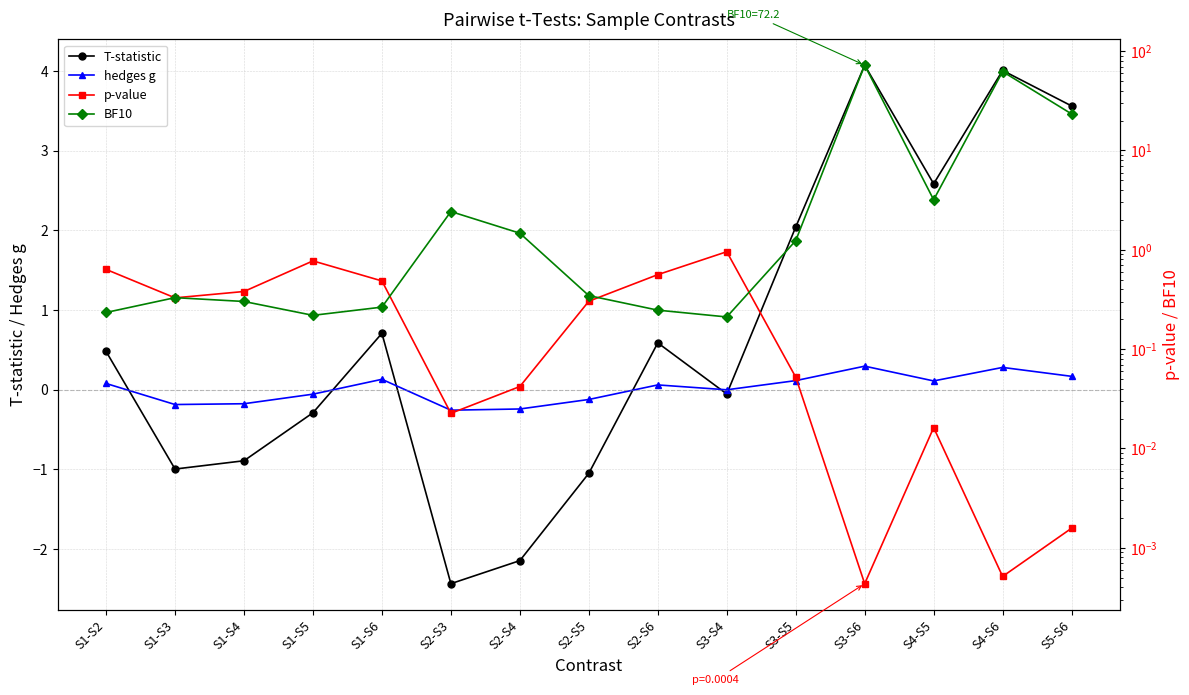

What is the greatest value displayed?

72.2